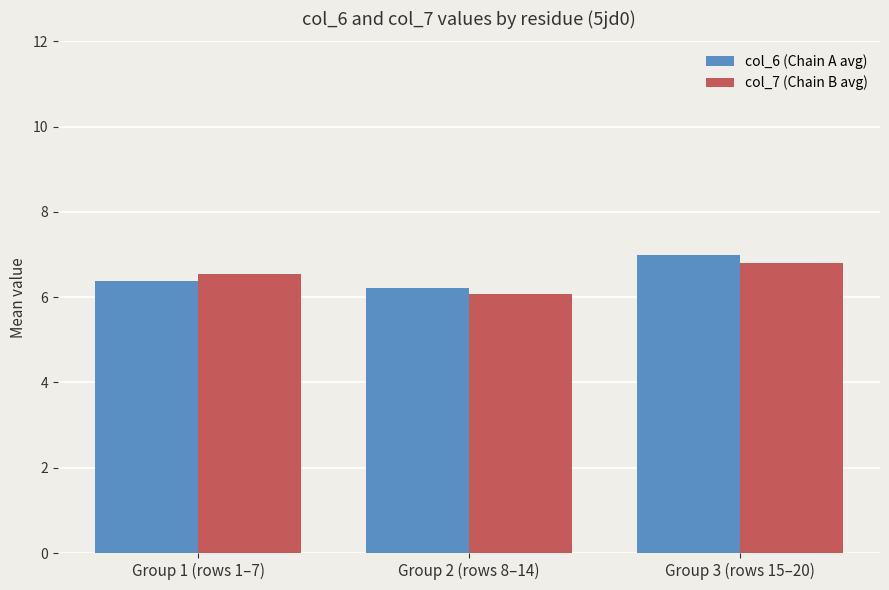

The col_7 (Chain B avg) series shows 6.8 at Group 3 (rows 15–20). True or false?

True